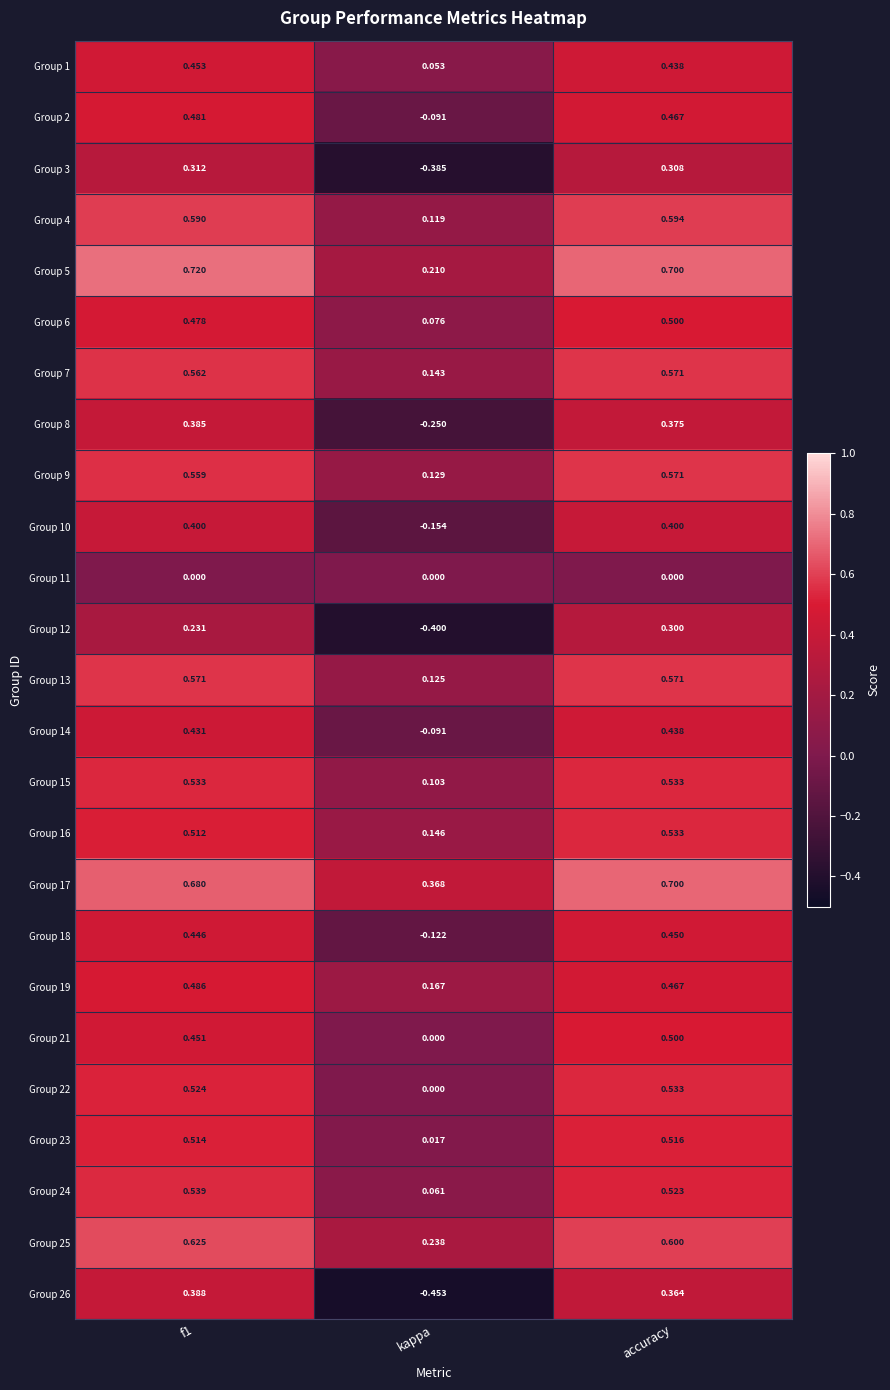

At which category is the sum across all series the highest?

accuracy